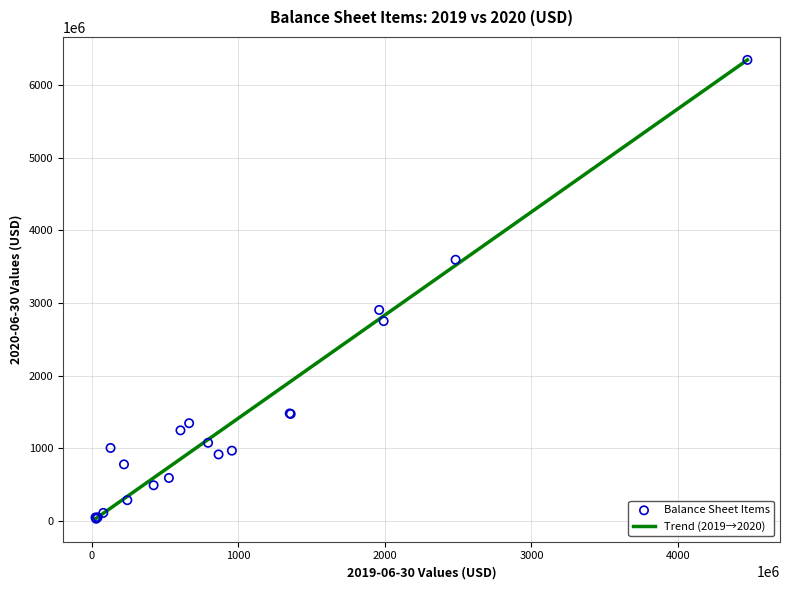

What Y value in the scatter plot is closest to 3187109000?

2903846000